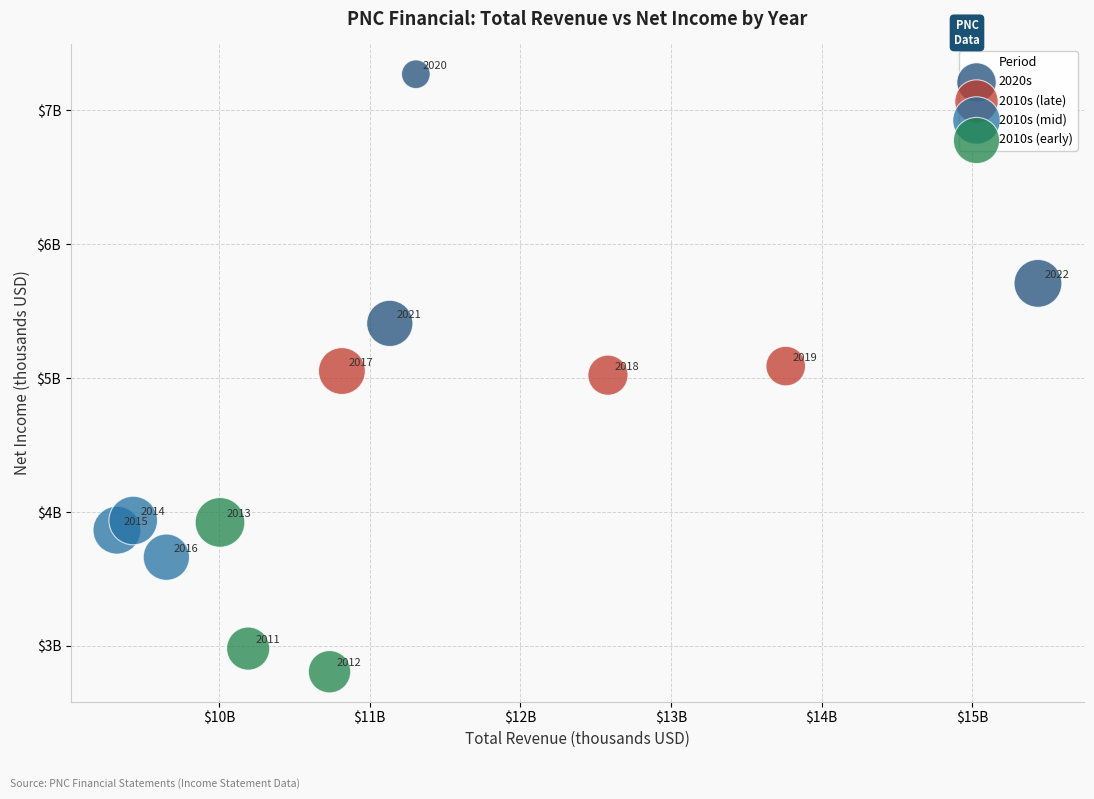

Which series contains the lowest Y value?

2010s (early)